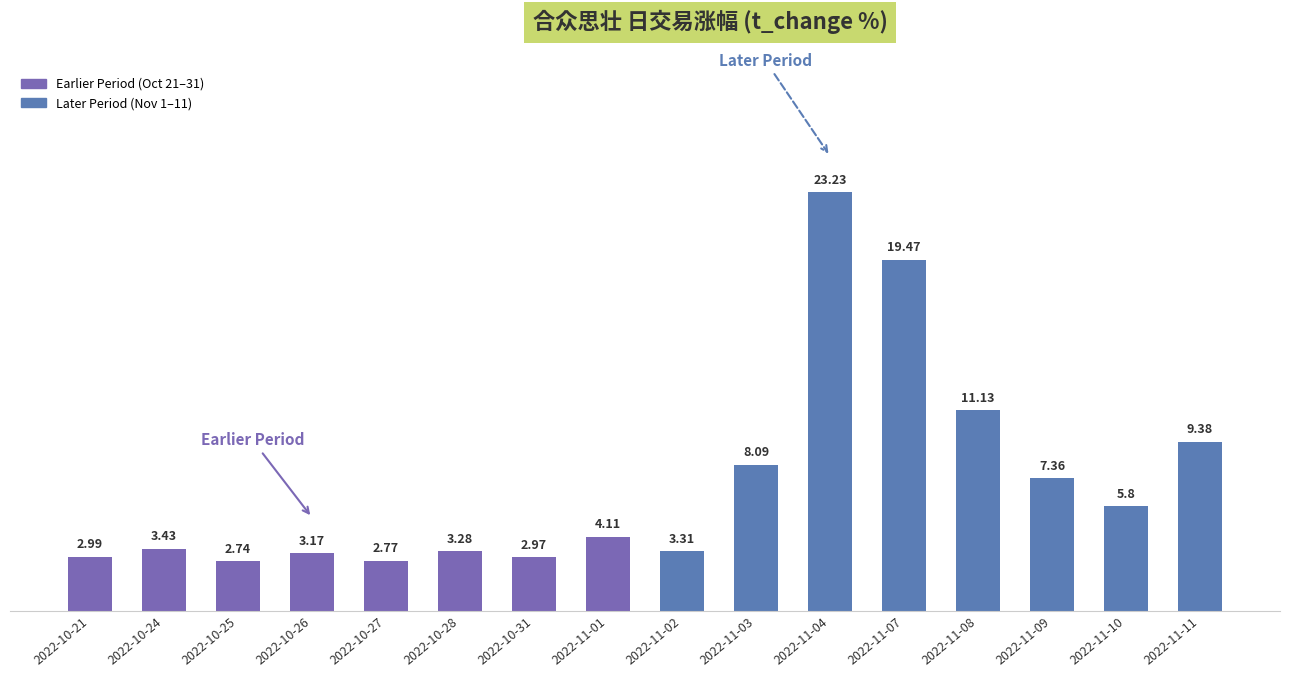

Rank the categories by value from highest to lowest.

2022-11-04, 2022-11-07, 2022-11-08, 2022-11-11, 2022-11-03, 2022-11-09, 2022-11-10, 2022-11-01, 2022-10-24, 2022-11-02, 2022-10-28, 2022-10-26, 2022-10-21, 2022-10-31, 2022-10-27, 2022-10-25